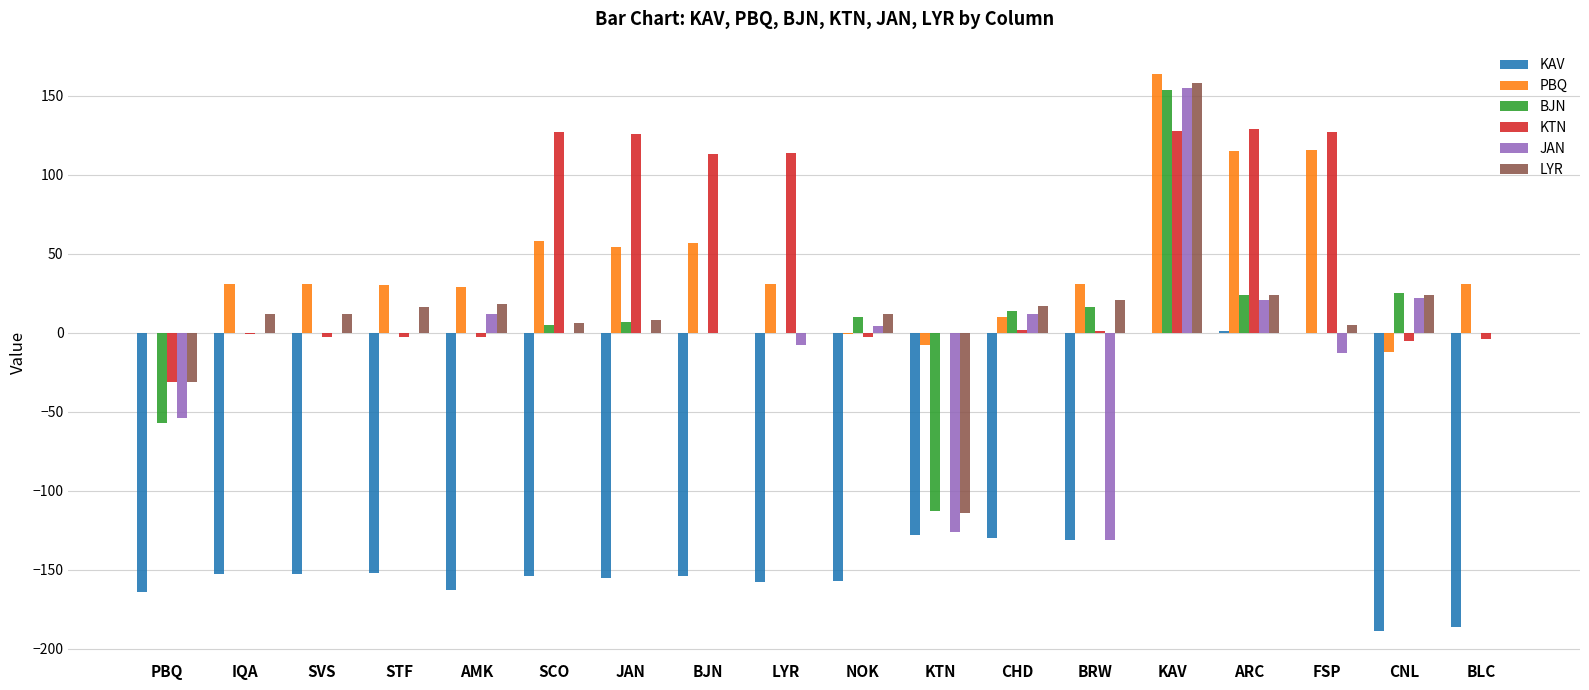

At which category does the chart reach its peak across all series?

KAV